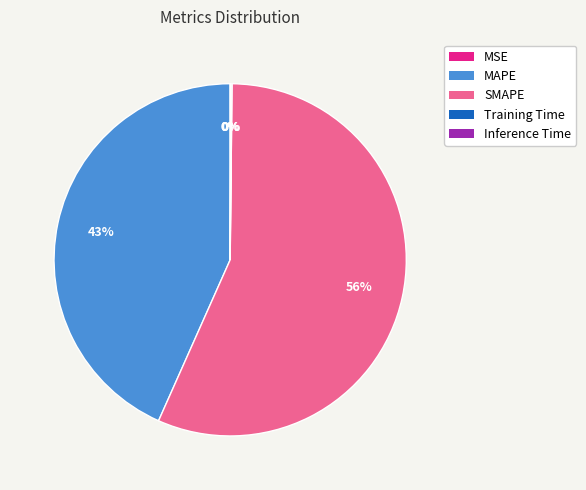

To the nearest percent, what is the average slice percentage?

20%